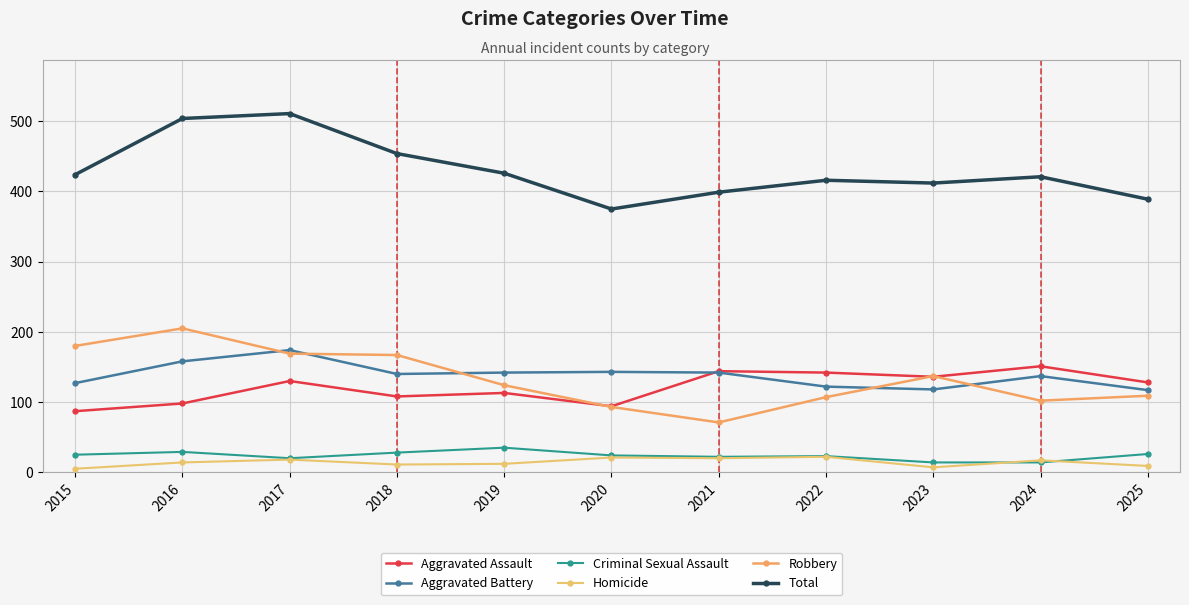

At which label does Robbery reach its peak?

2016